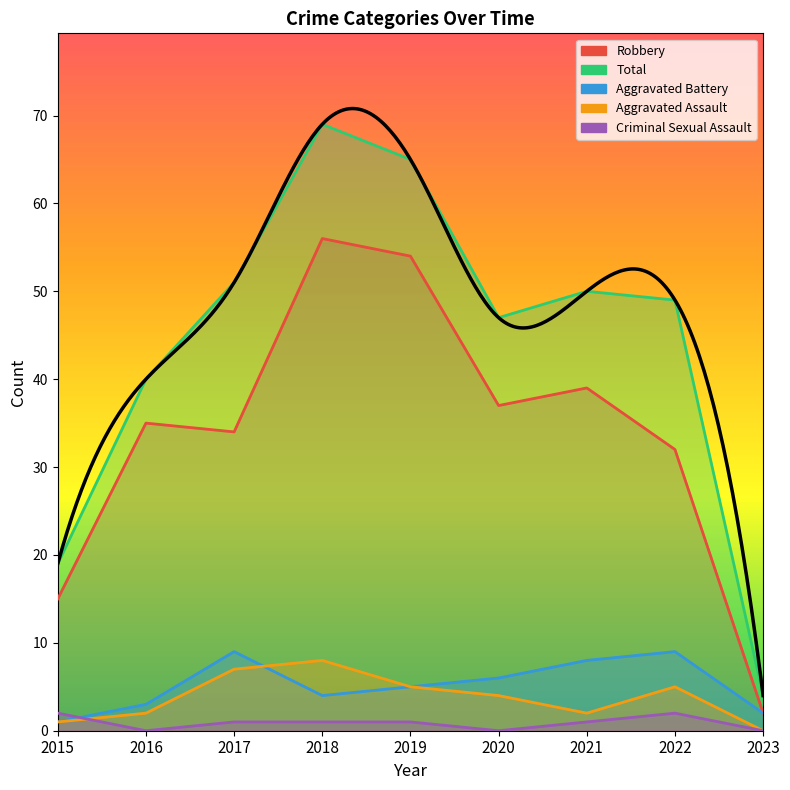

What is the value of the Robbery point at the 2nd from the left?

35